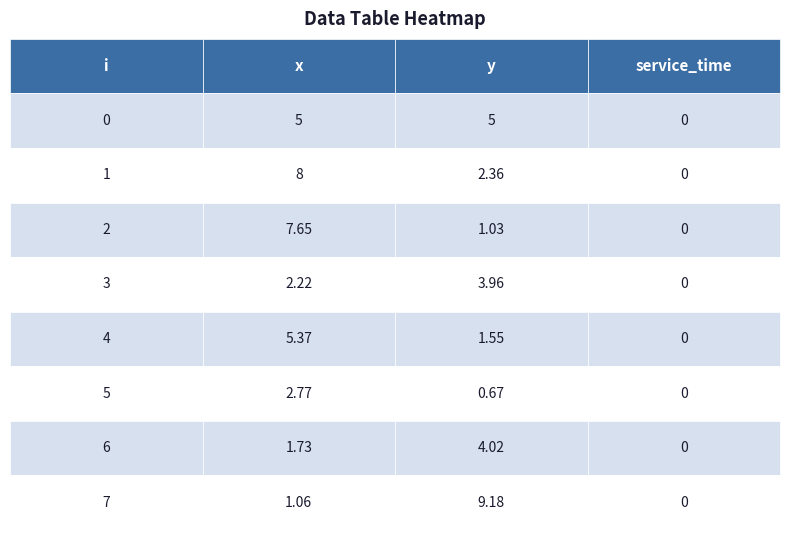

List the series in order of their peak value, highest first.

y, x, i, service_time